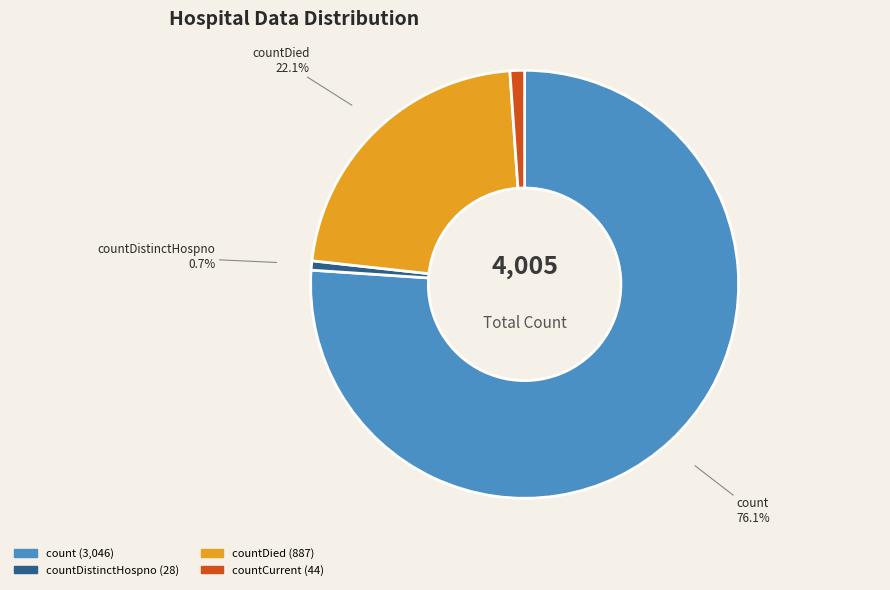

What percentage is the countCurrent slice, to the nearest percent?

1%